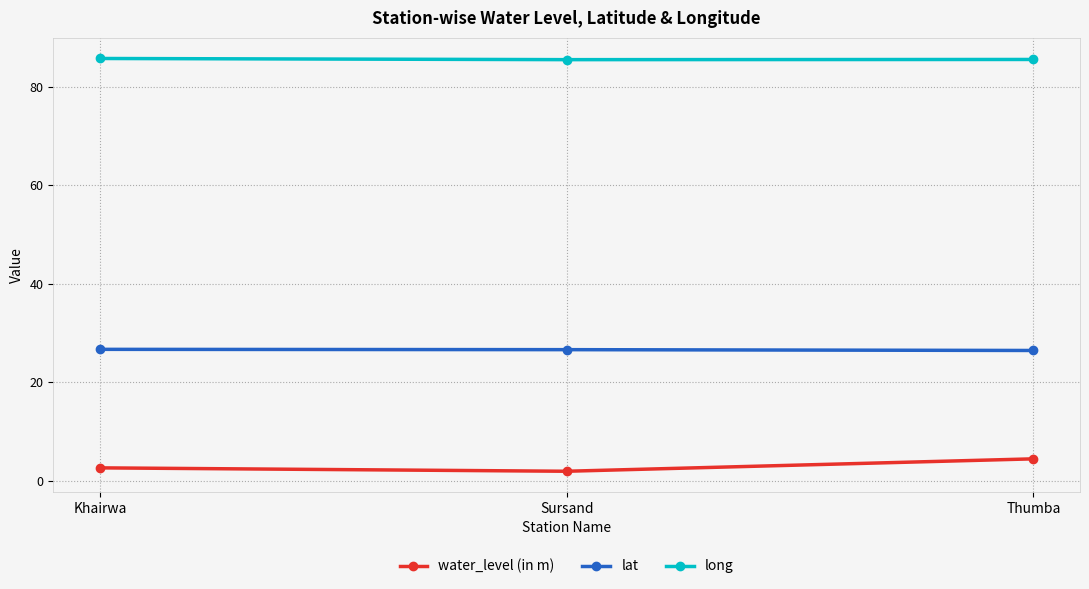

What position from the right is Khairwa?

3